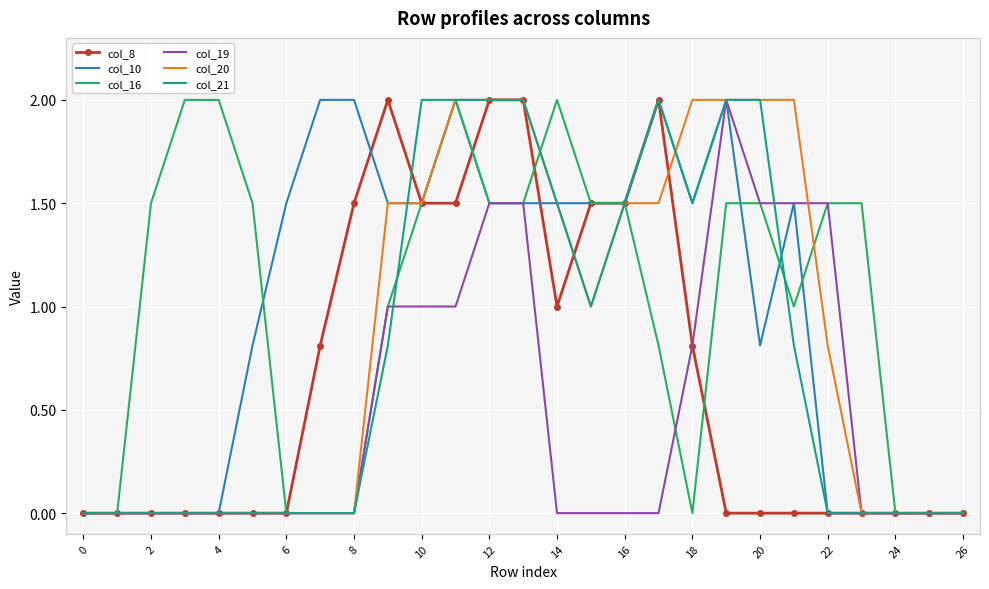

True or false: col_10 and col_16 intersect in this chart.

True